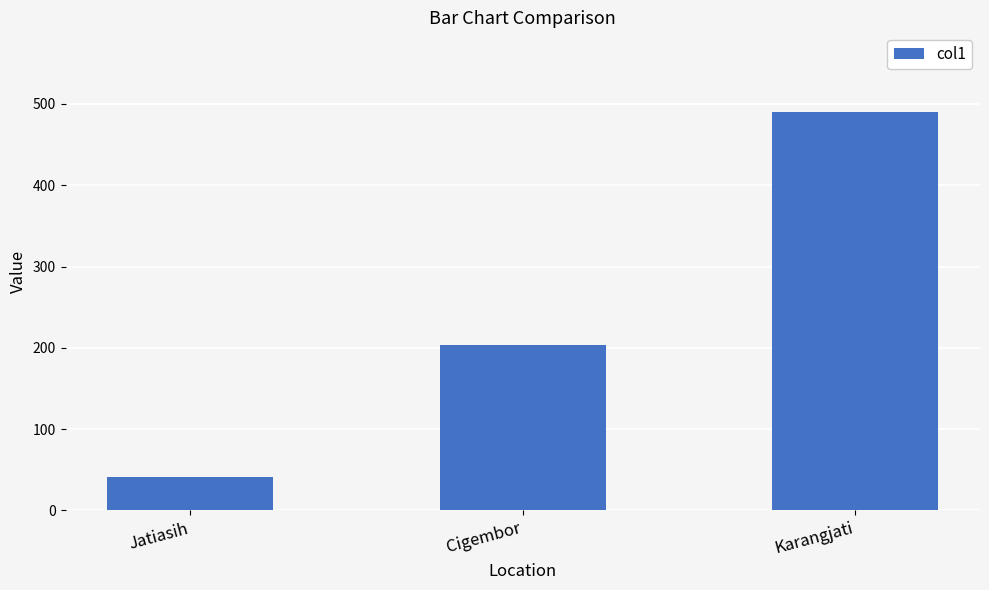

What is the ratio of the value at Karangjati to the value at Jatiasih?

12.0